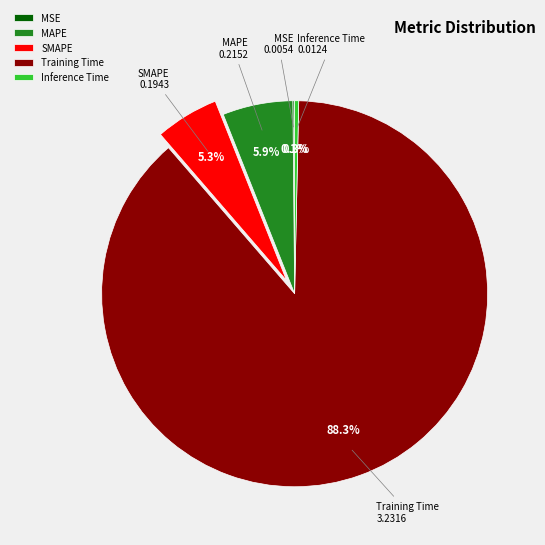

Which category has the biggest portion of the pie?

Training Time